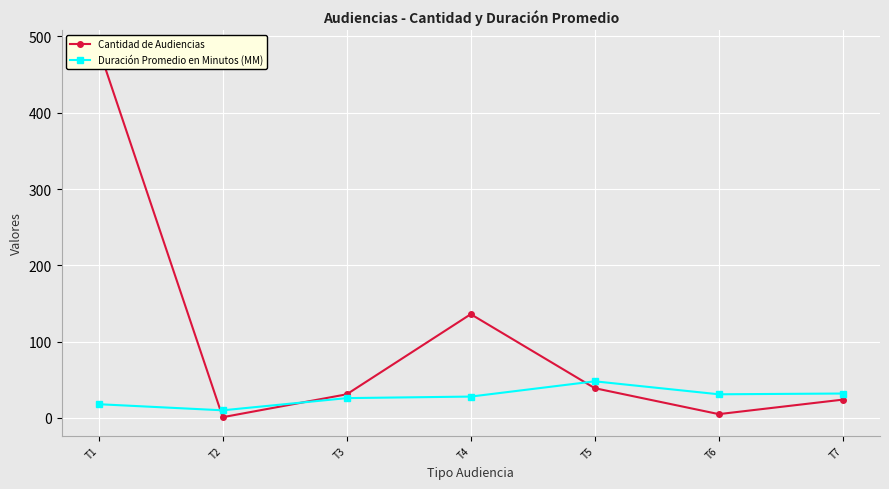

Which series has the largest total across all categories?

Cantidad de Audiencias